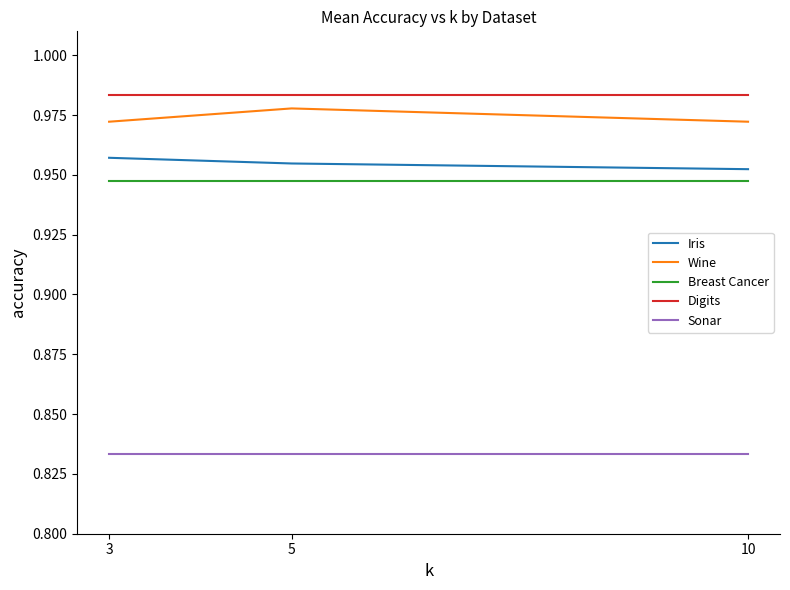

At 3, list the series in order from smallest to largest.

Sonar, Breast Cancer, Iris, Wine, Digits